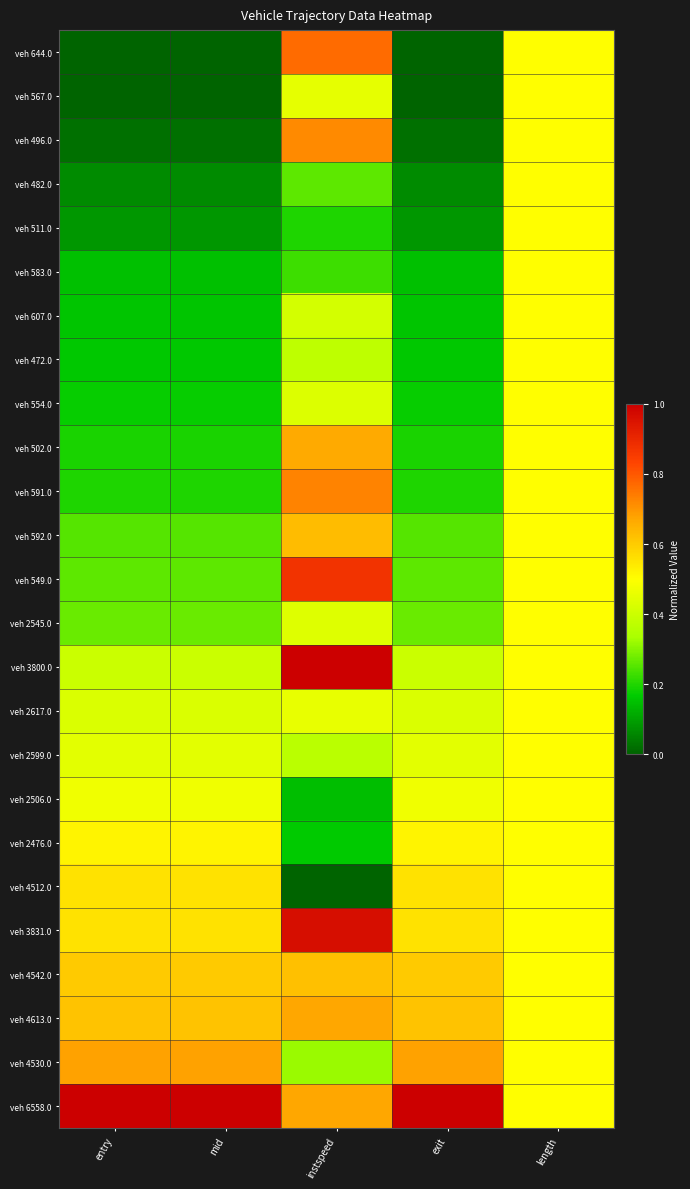

Which series has the largest total across all categories?

veh 6558.0